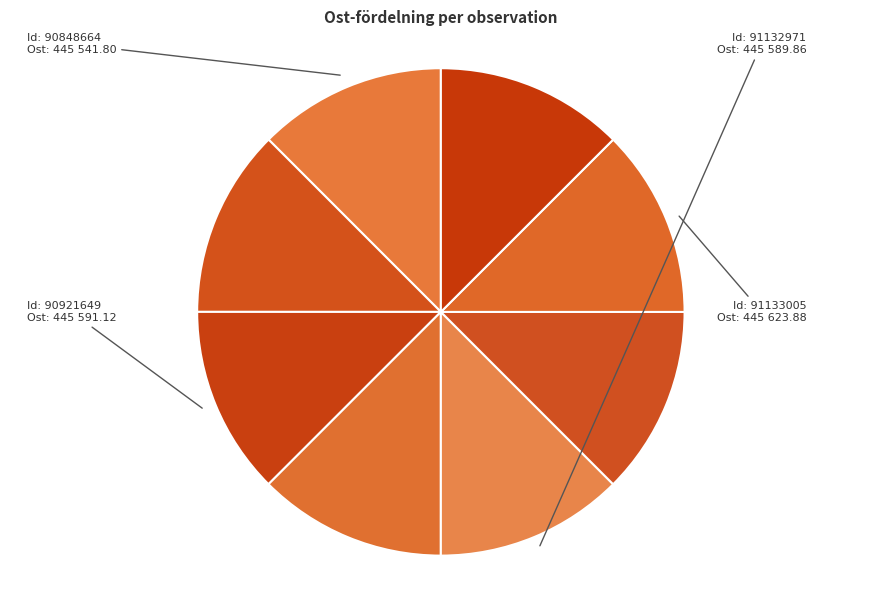

Count the number of slices in the pie.

8